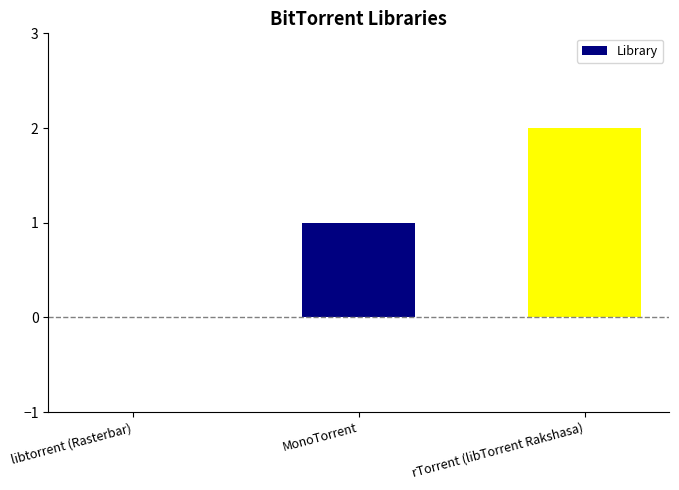

What is the maximum value shown in the chart?

2